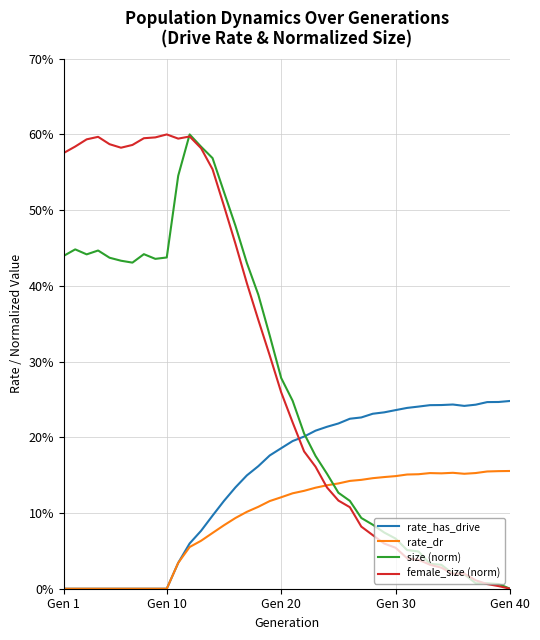

Reading left to right, list all the values displayed in this chart.

rate_has_drive: 0.0	0.0	0.0	0.0	0.0	0.0	0.0	0.0	0.0	0.0	0.0	0.1	0.1	0.1	0.1	0.1	0.1	0.2	0.2	0.2	0.2	0.2	0.2	0.2	0.2	0.2	0.2	0.2	0.2	0.2	0.2	0.2	0.2	0.2	0.2	0.2	0.2	0.2	0.2	0.2
rate_dr: 0.0	0.0	0.0	0.0	0.0	0.0	0.0	0.0	0.0	0.0	0.0	0.1	0.1	0.1	0.1	0.1	0.1	0.1	0.1	0.1	0.1	0.1	0.1	0.1	0.1	0.1	0.1	0.1	0.1	0.1	0.2	0.2	0.2	0.2	0.2	0.2	0.2	0.2	0.2	0.2
size (norm): 0.4	0.4	0.4	0.4	0.4	0.4	0.4	0.4	0.4	0.4	0.5	0.6	0.6	0.6	0.5	0.5	0.4	0.4	0.3	0.3	0.2	0.2	0.2	0.2	0.1	0.1	0.1	0.1	0.1	0.1	0.1	0.0	0.0	0.0	0.0	0.0	0.0	0.0	0.0	0.0
female_size (norm): 0.6	0.6	0.6	0.6	0.6	0.6	0.6	0.6	0.6	0.6	0.6	0.6	0.6	0.6	0.5	0.5	0.4	0.4	0.3	0.3	0.2	0.2	0.2	0.1	0.1	0.1	0.1	0.1	0.1	0.1	0.0	0.0	0.0	0.0	0.0	0.0	0.0	0.0	0.0	0.0